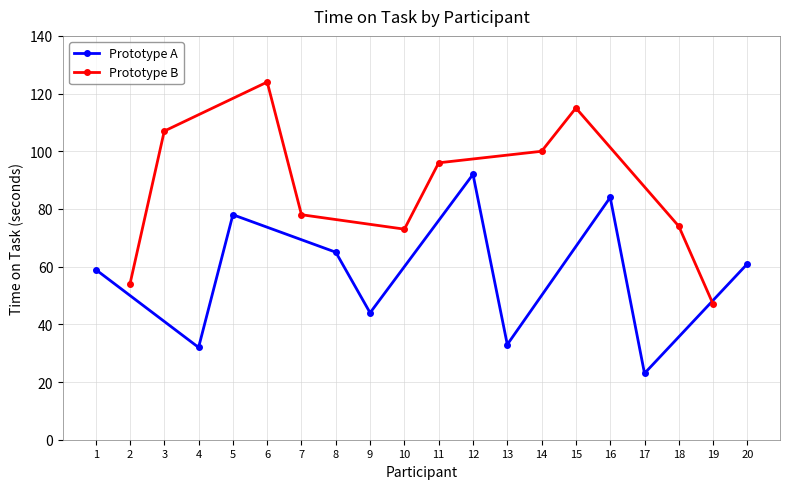

How many interior local valleys does the Prototype A series have?

4